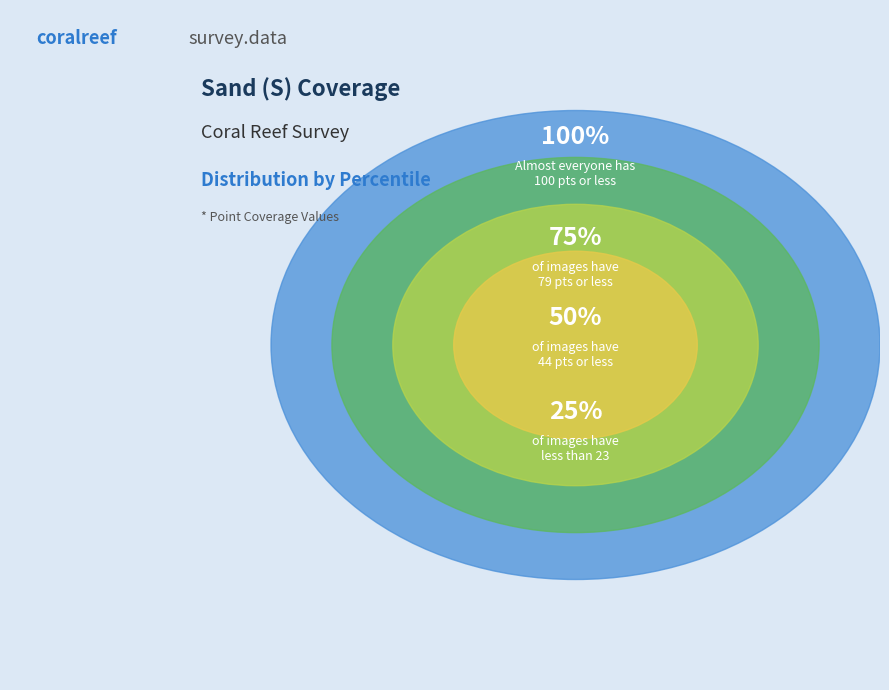

Is there a majority slice in this chart?

No